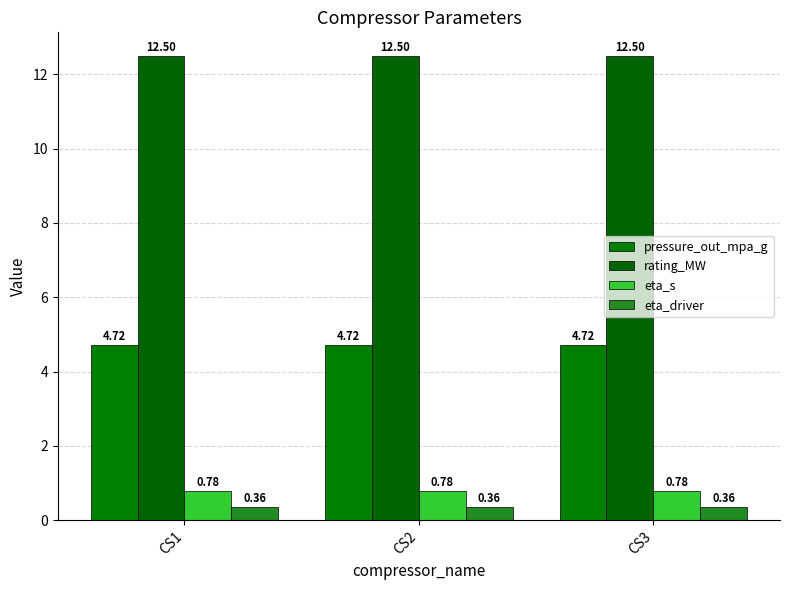

The eta_driver series shows 0.4 at CS2. True or false?

True